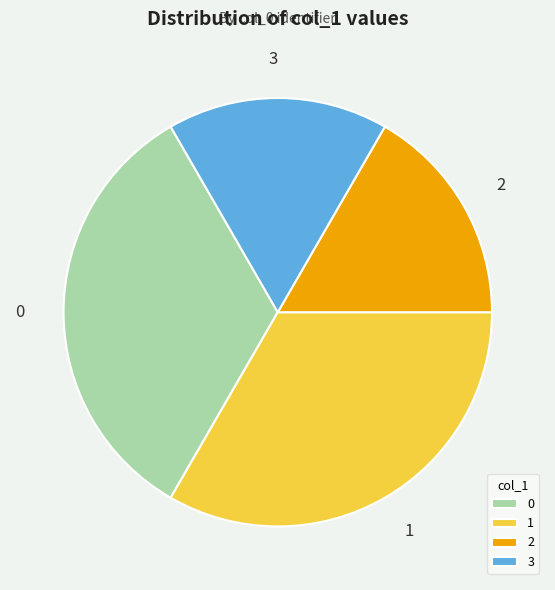

Is it true that 0 is 33% of the pie?

True